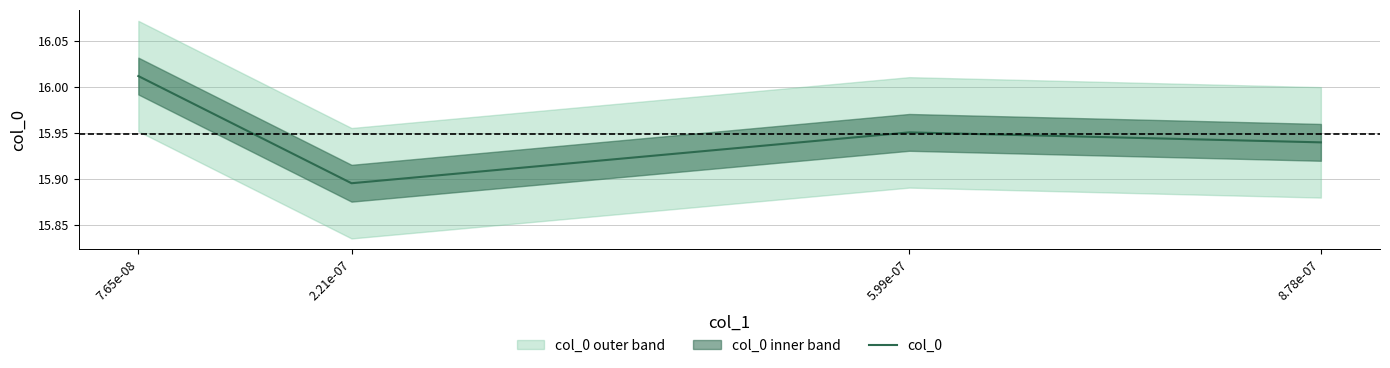

Rank the categories by value from highest to lowest.

7.65e-08, 5.99e-07, 8.78e-07, 2.21e-07